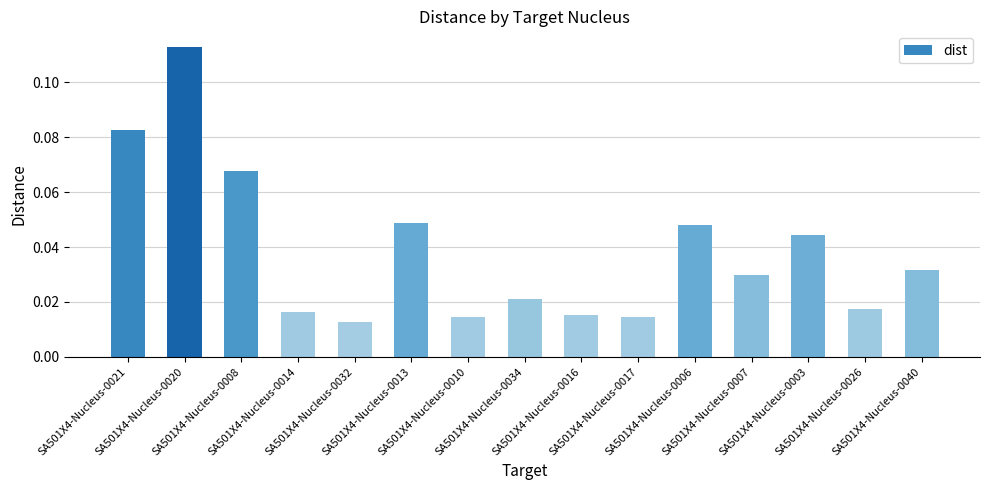

Which has a higher value, SA501X4-Nucleus-0017 or SA501X4-Nucleus-0020?

SA501X4-Nucleus-0020